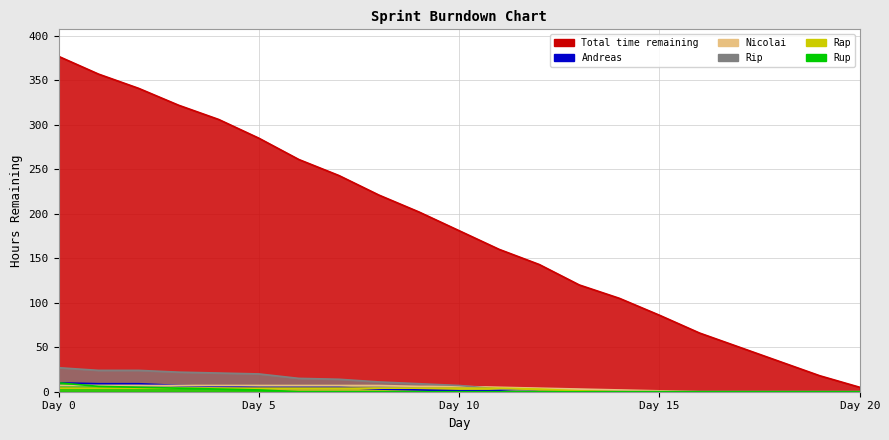

The Total time remaining series shows 95 at 11. True or false?

False